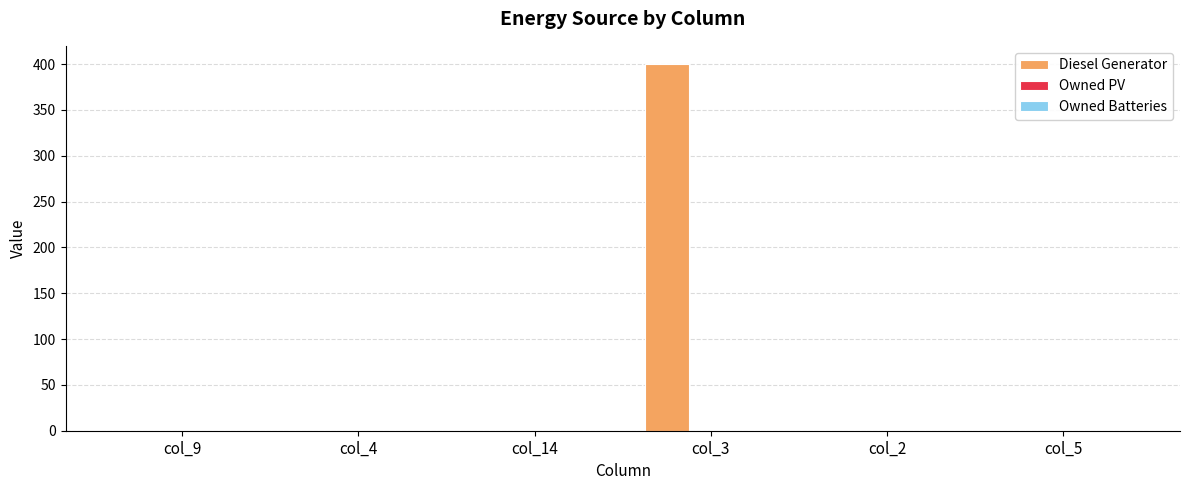

The value at col_4 is 197. True or false?

False